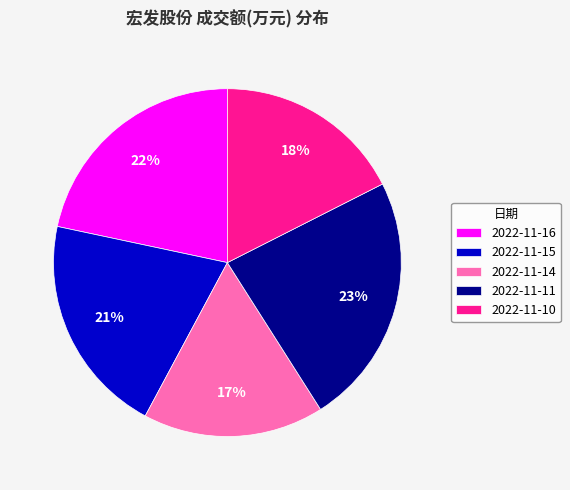

Rank the categories by value from lowest to highest.

2022-11-14, 2022-11-10, 2022-11-15, 2022-11-16, 2022-11-11